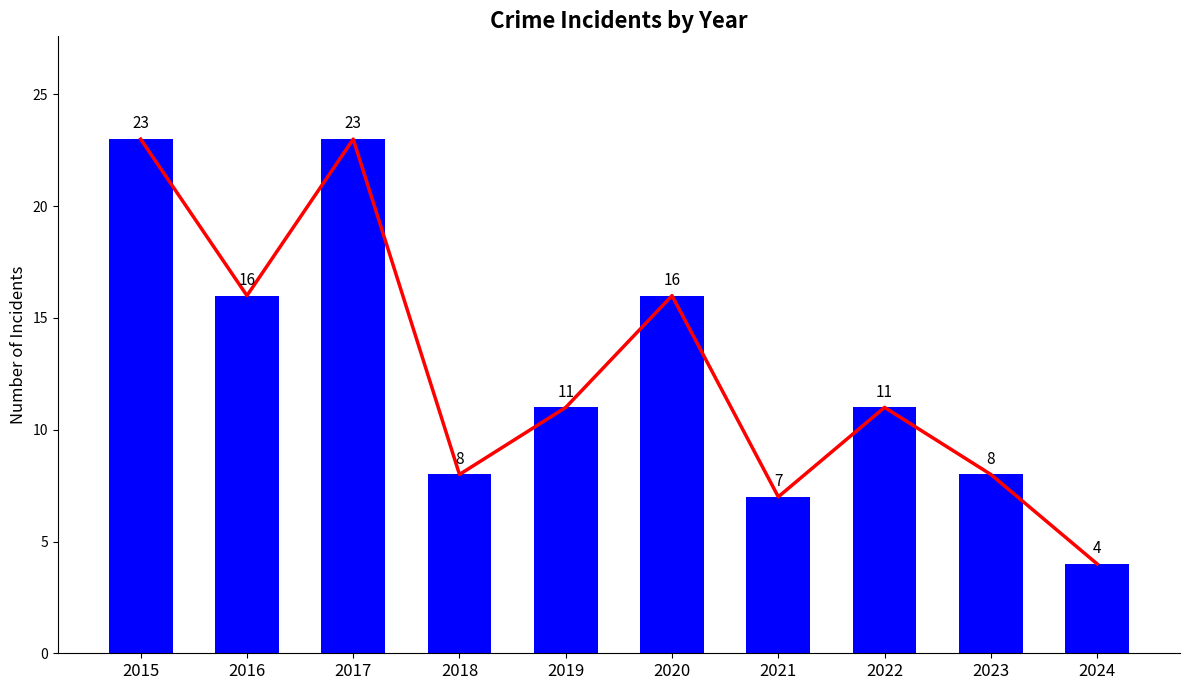

List the labels in order of value, smallest first.

2024, 2021, 2018, 2023, 2019, 2022, 2016, 2020, 2015, 2017